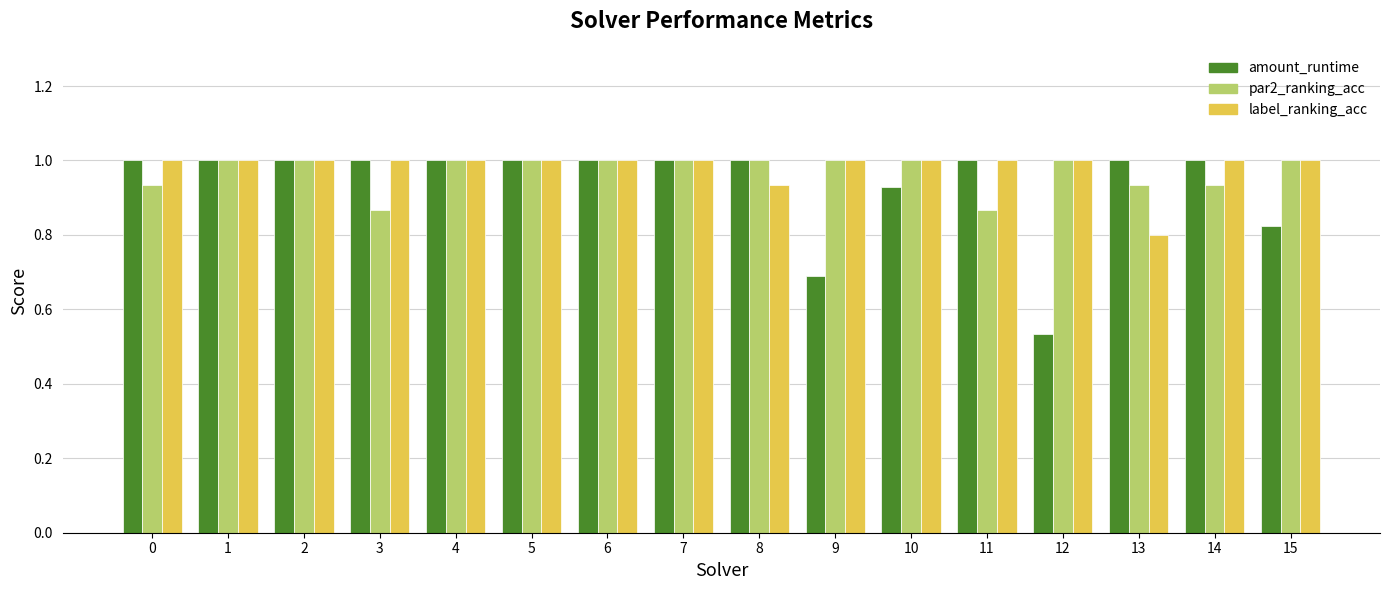

At which label is label_ranking_acc closest to 0?

13